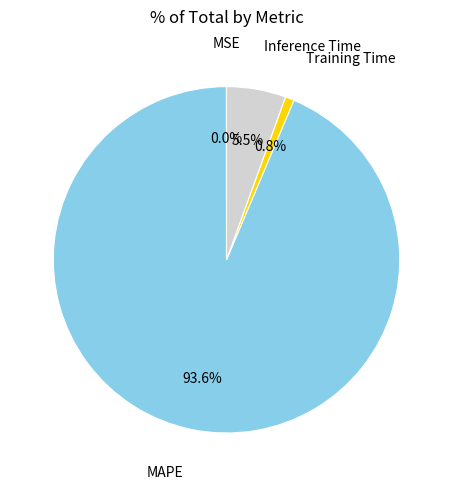

Is there any slice that represents more than half of the pie?

Yes